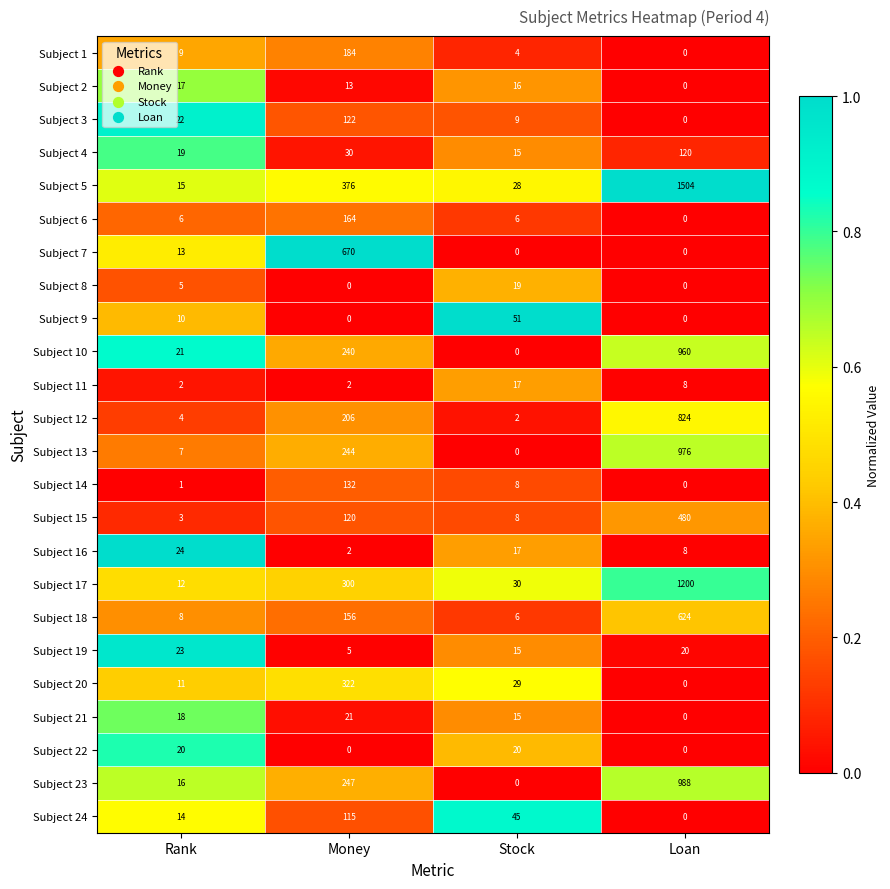

At how many categories does at least one series exceed 0?

4